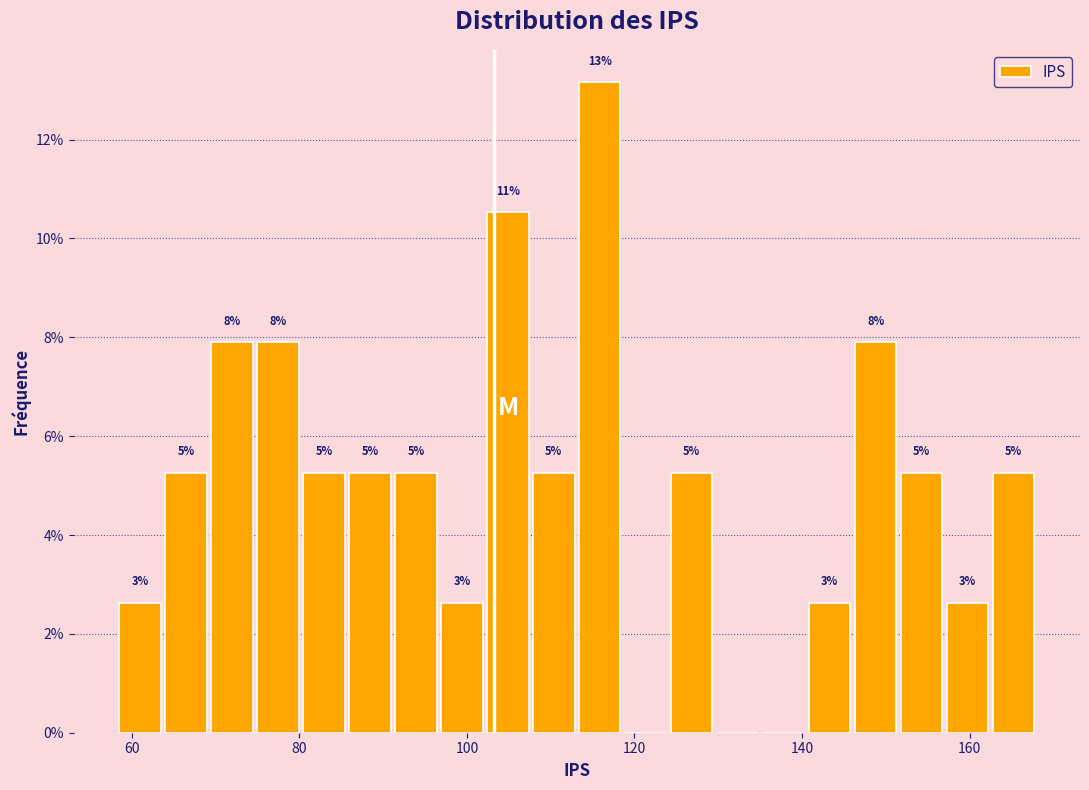

Around what value on the x-axis is the tallest bar? Give the approximate position of its centre, as read against the axis.

116